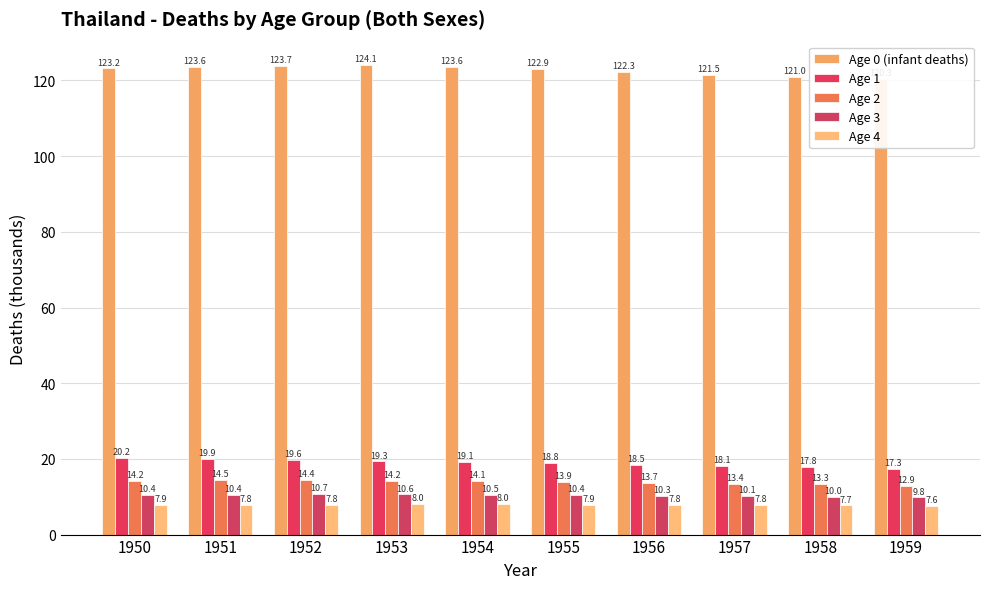

What is the average value of the Age 2 series?

13.9